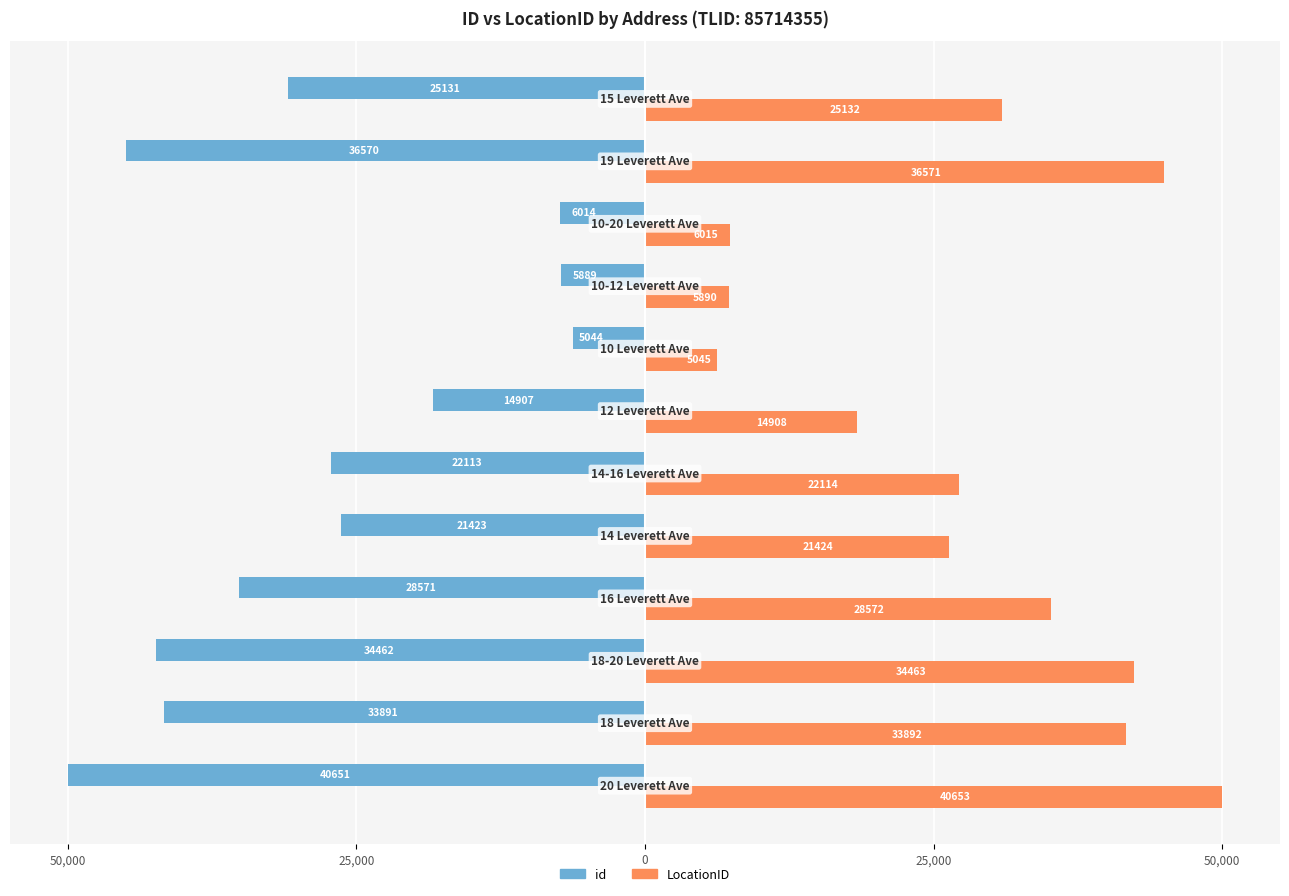

Reading left to right, transcribe all the data shown in this chart.

id: -50.0	-41.7	-42.4	-35.1	-26.3	-27.2	-18.3	-6.2	-7.2	-7.4	-45.0	-30.9
LocationID: 50.0	41.7	42.4	35.1	26.3	27.2	18.3	6.2	7.2	7.4	45.0	30.9